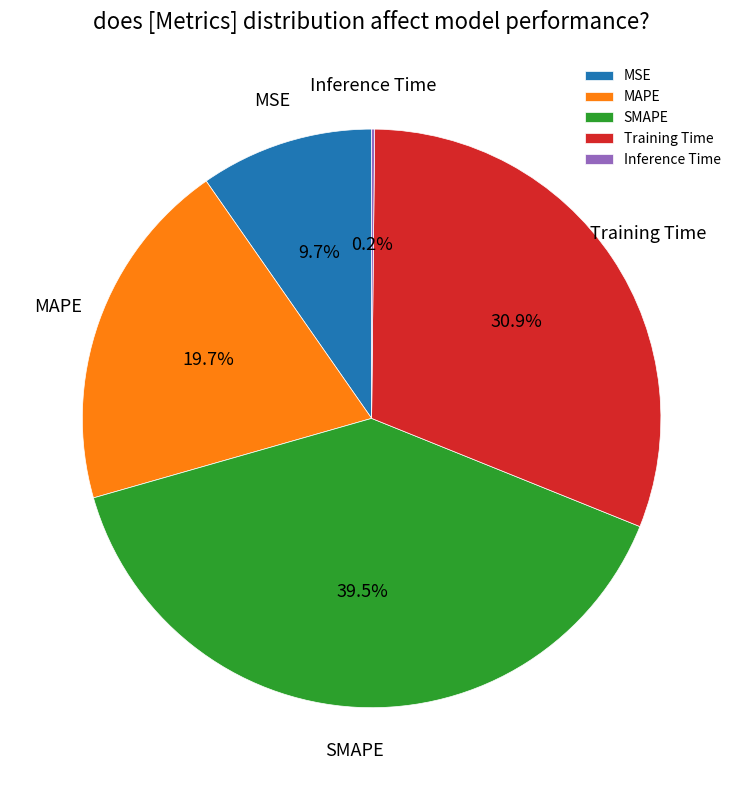

What percentage is NOT represented by MSE?

90.3%